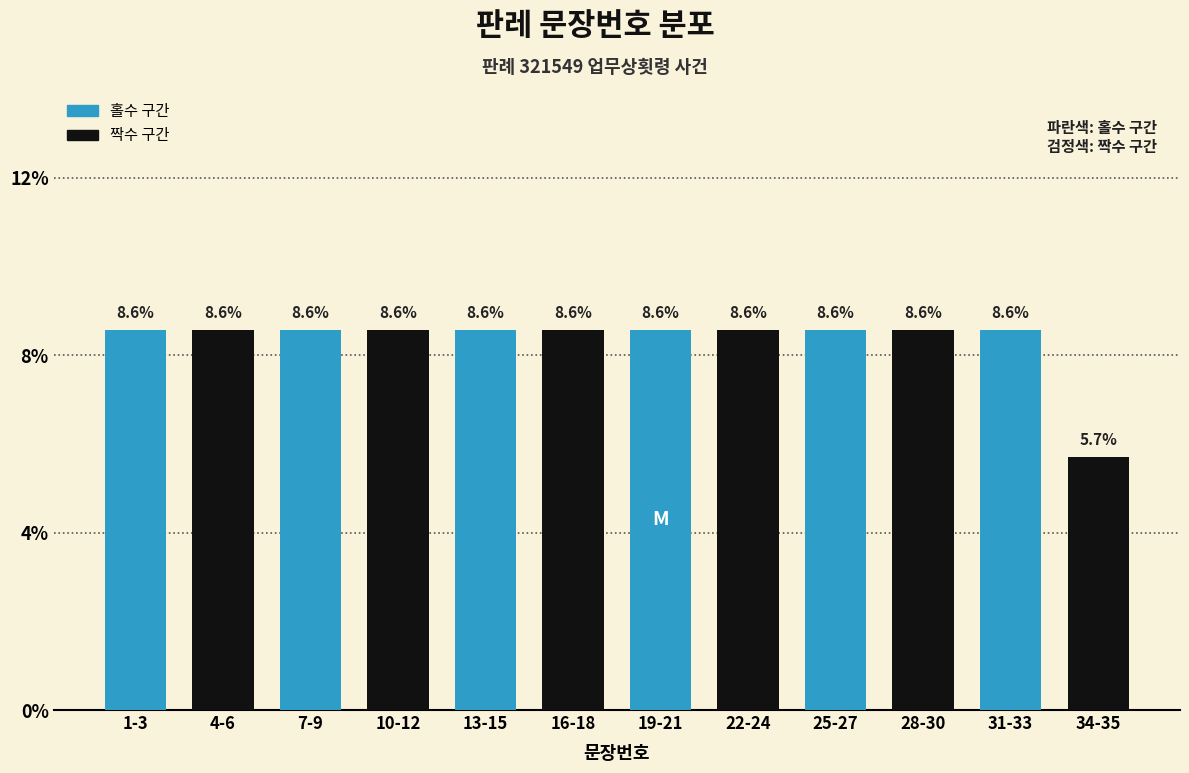

Reading left to right, extract all data points from this chart.

1-3=8.6	4-6=8.6	7-9=8.6	10-12=8.6	13-15=8.6	16-18=8.6	19-21=8.6	22-24=8.6	25-27=8.6	28-30=8.6	31-33=8.6	34-35=5.7